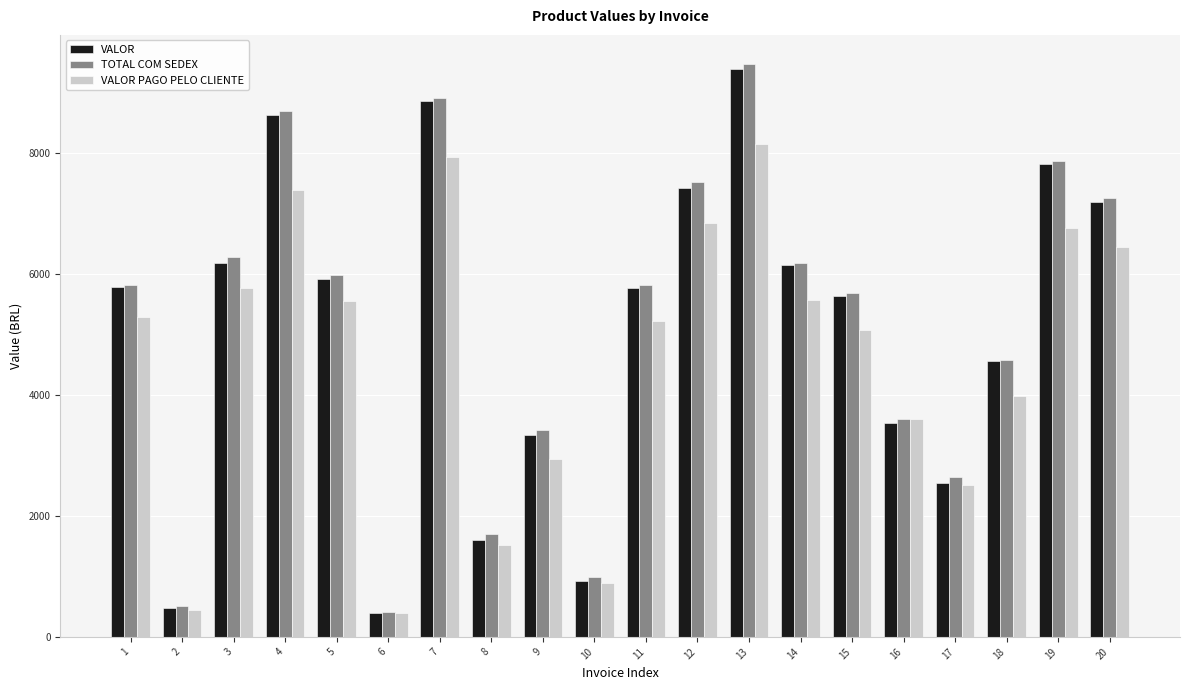

How many bars are there in each group?

3